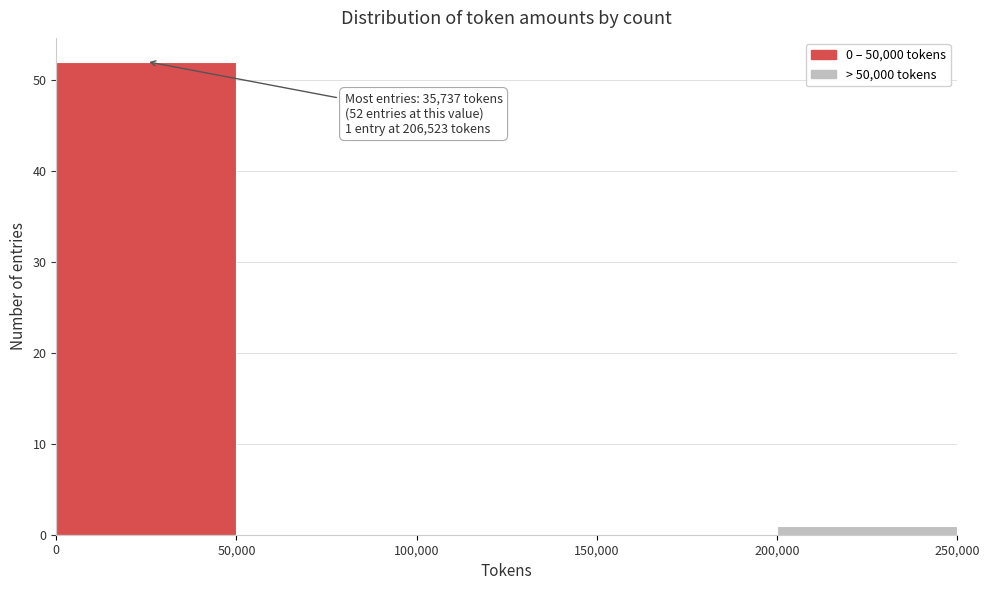

Over which range of the x-axis is the bar tallest?

0 to 50,000